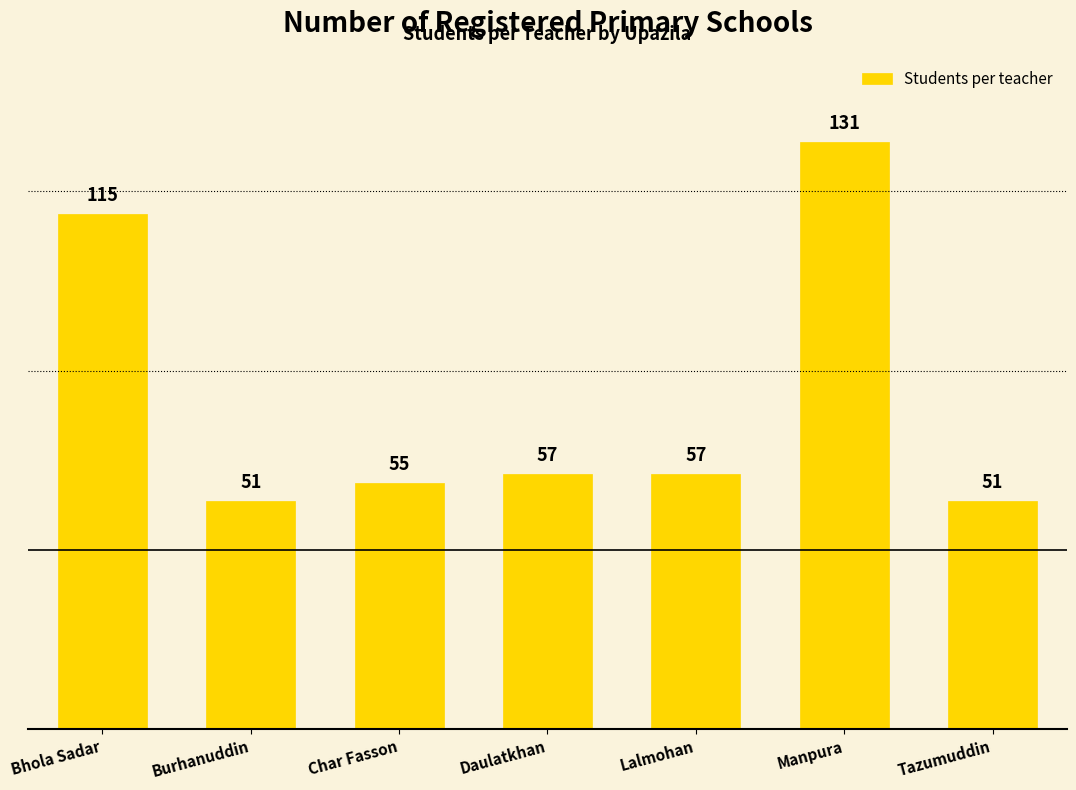

What is the approximate value at Lalmohan?

57